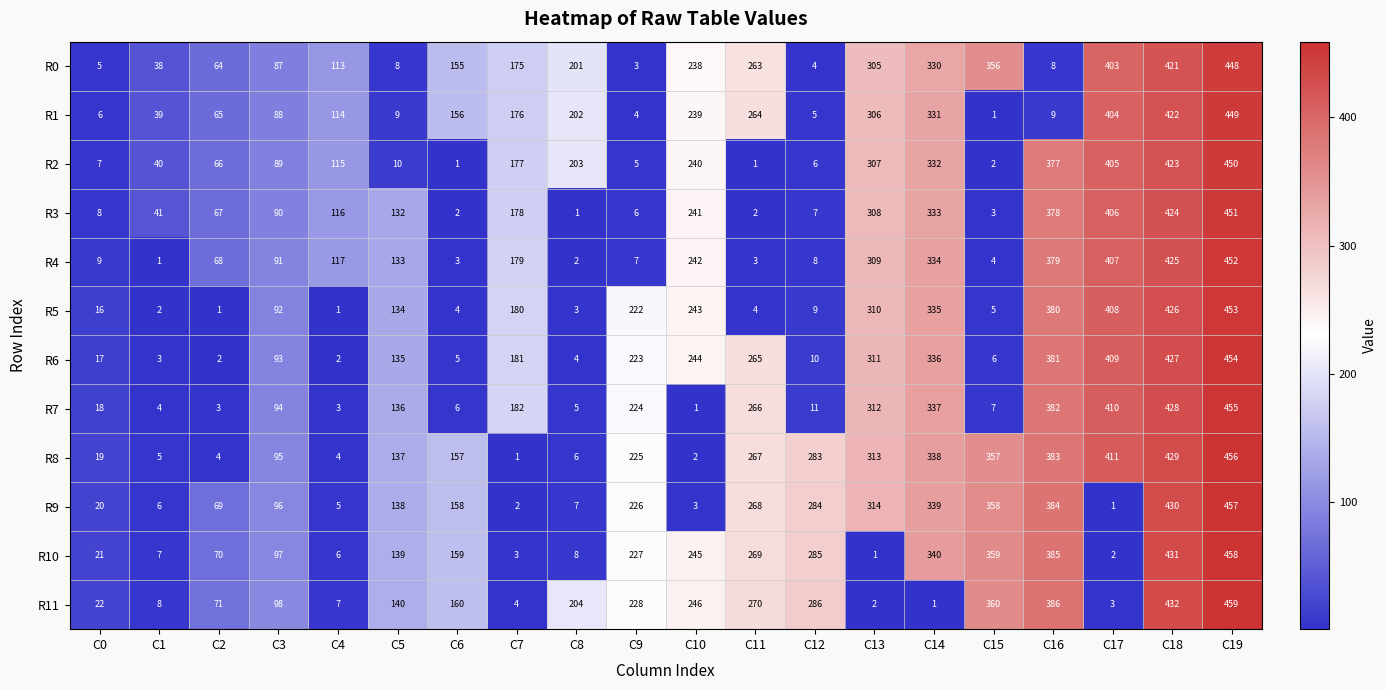

Count the number of data series in this chart.

12